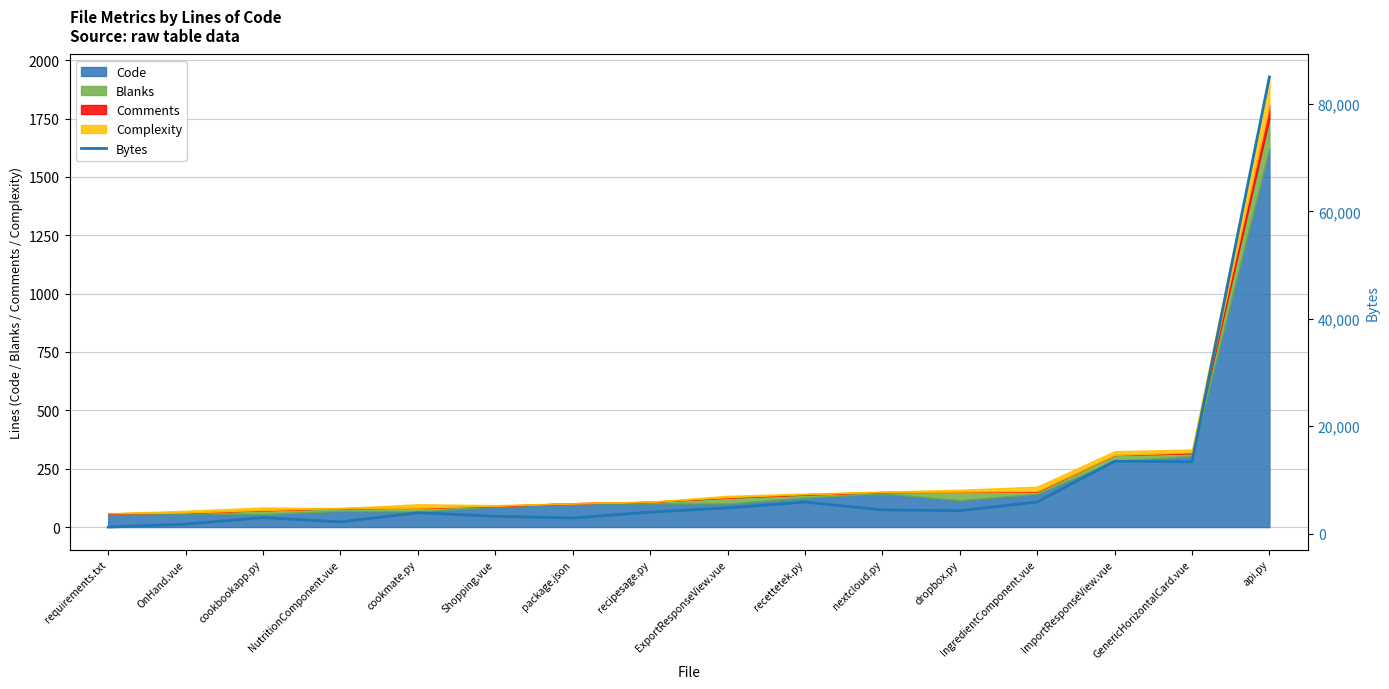

What is the label of the 8th point from the right?

ExportResponseView.vue